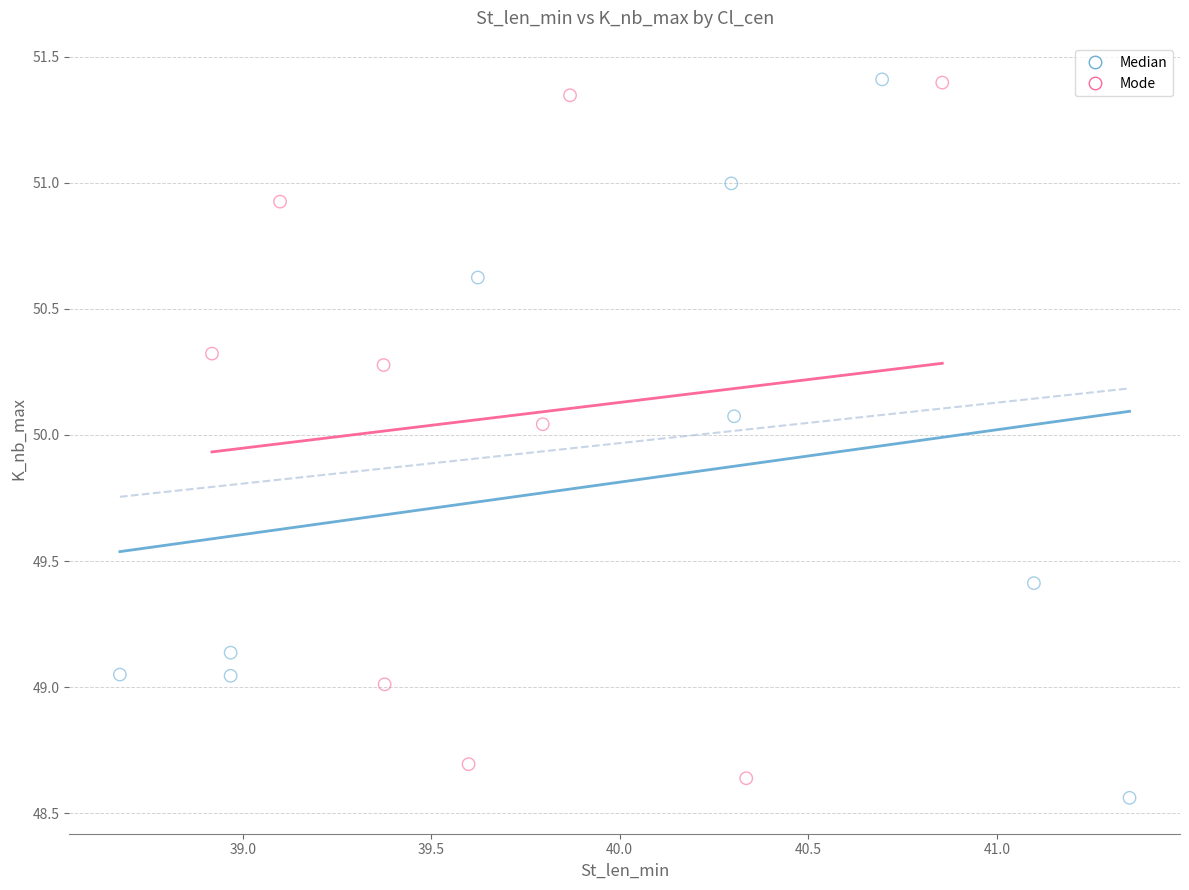

What are all the series names shown in the legend?

Median, Mode